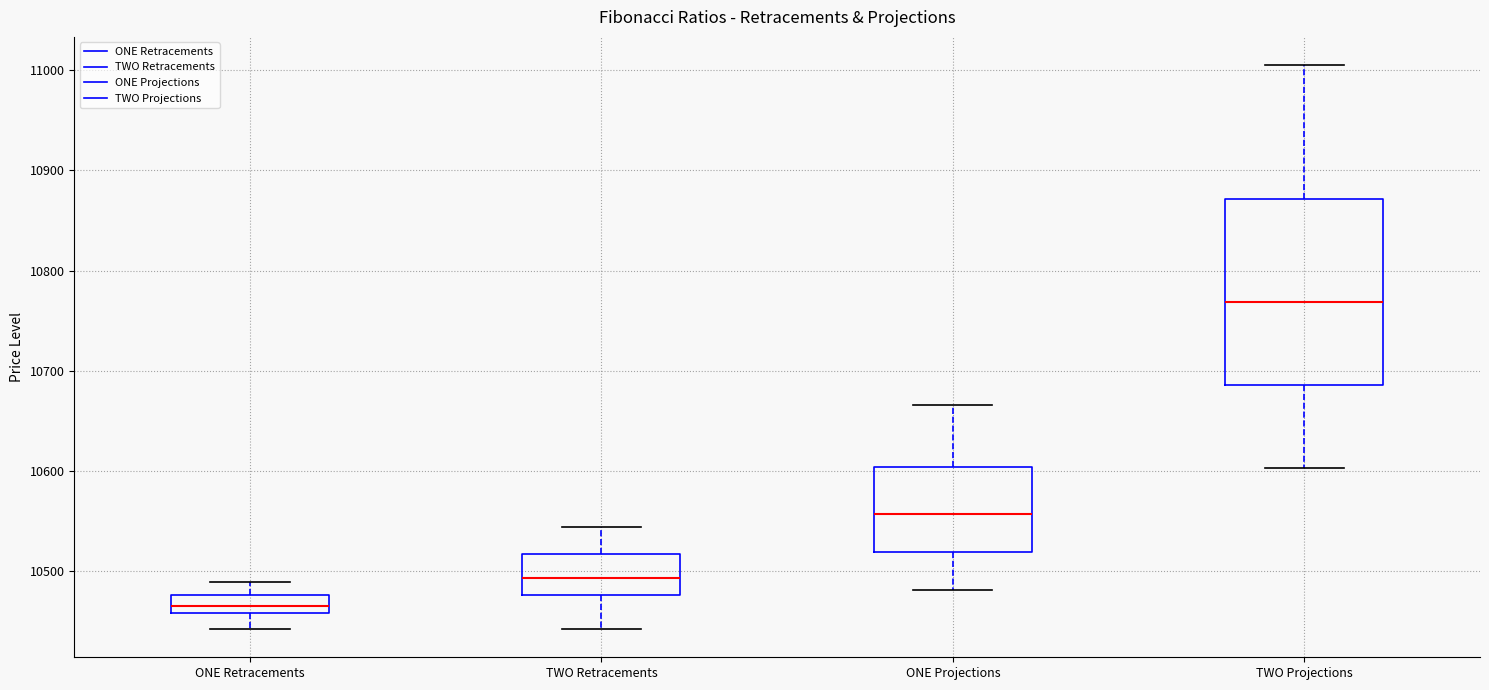

Where is the upper edge of the box for ONE Retracements on the y-axis? The values are not printed on the chart, so give them approximately, as read against the axis.

10480